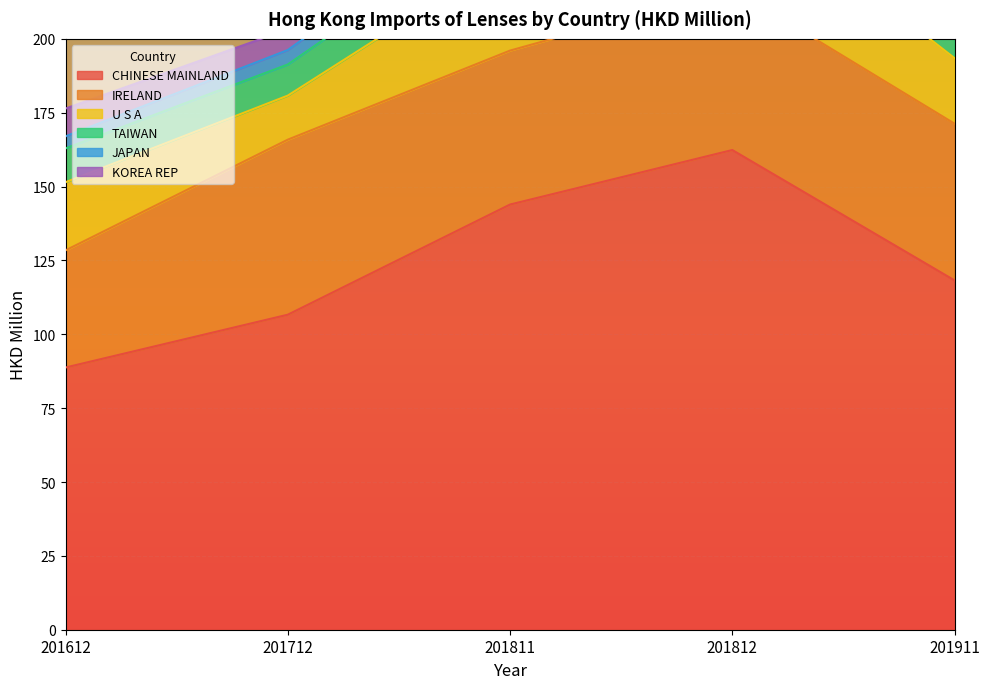

True or false: CHINESE MAINLAND and JAPAN intersect in this chart.

False